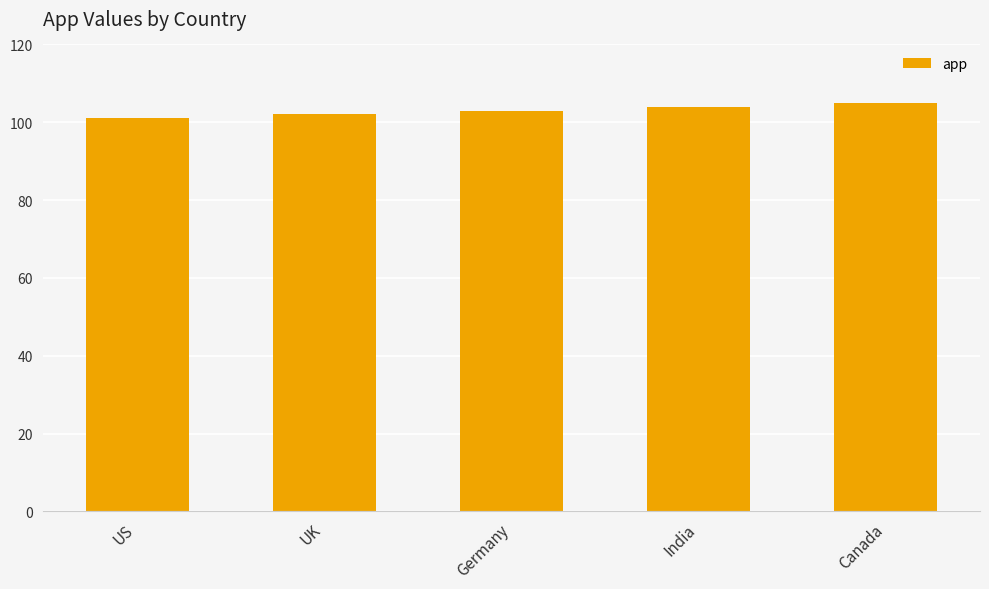

What is the maximum value shown in the chart?

105